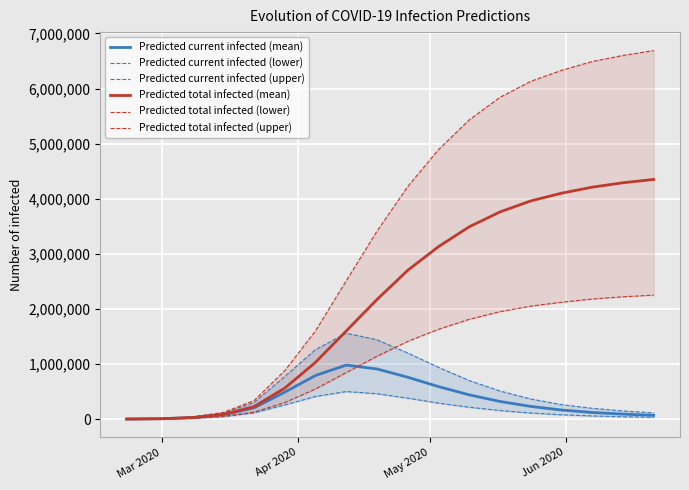

How many interior local peaks does the Predicted current infected (upper) series have?

1